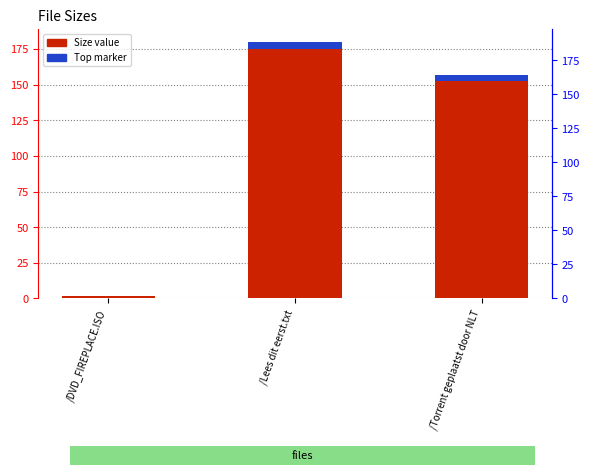

Reading right to left, what are all the values shown in this chart?

/Torrent geplaatst door NLT=157.0	/Lees dit eerst.txt=180.0	/DVD_FIREPLACE.ISO=2.0